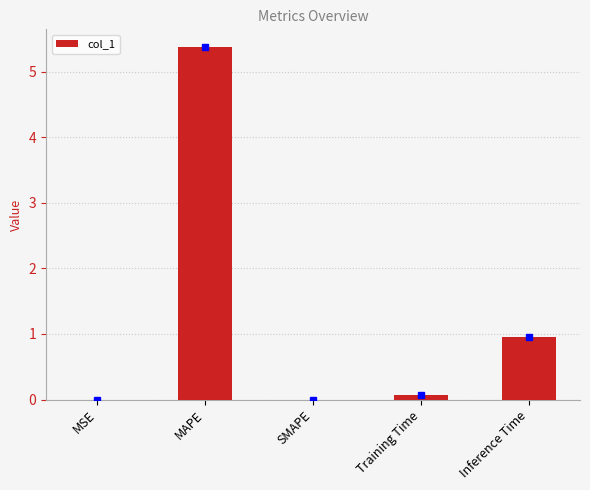

At which category does the chart reach its peak across all series?

MAPE